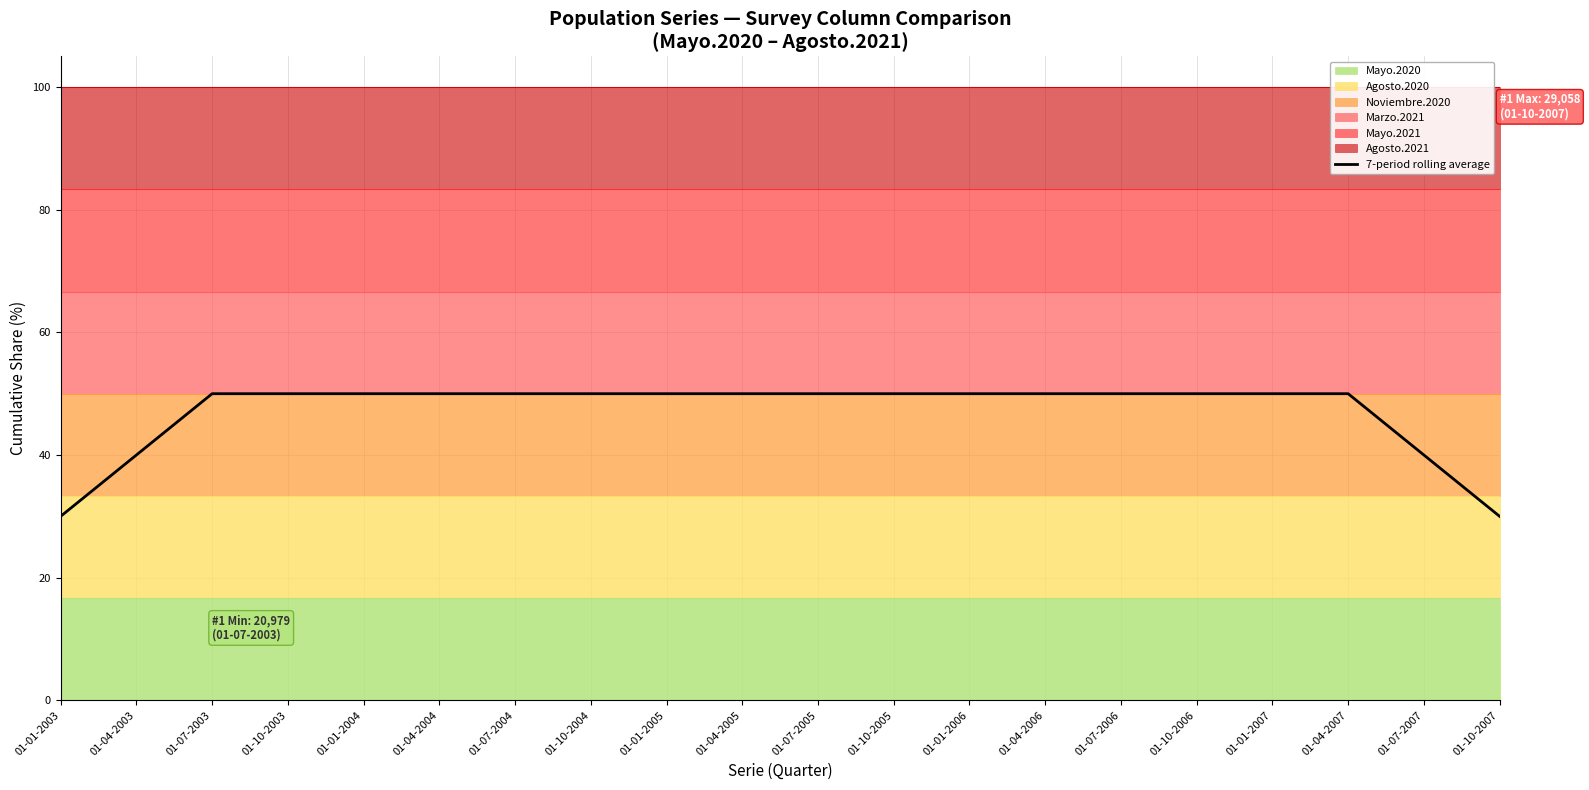

Approximately how many times larger is the value at 01-01-2003 compared to 01-01-2007?

0.6